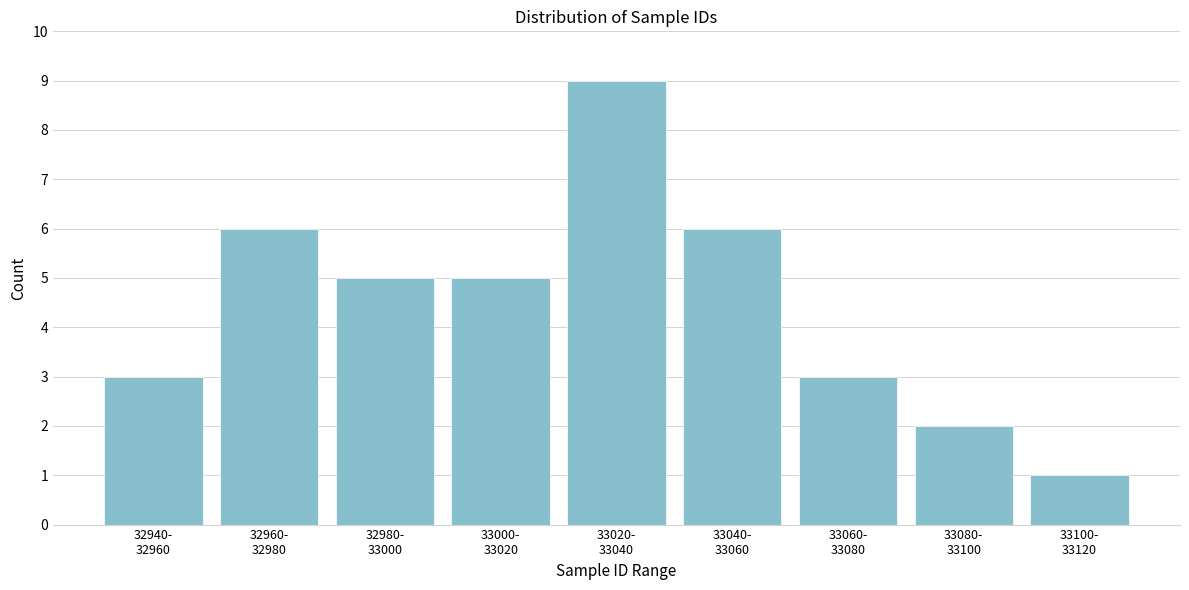

Reading left to right, transcribe all the data shown in this chart.

3	6	5	5	9	6	3	2	1